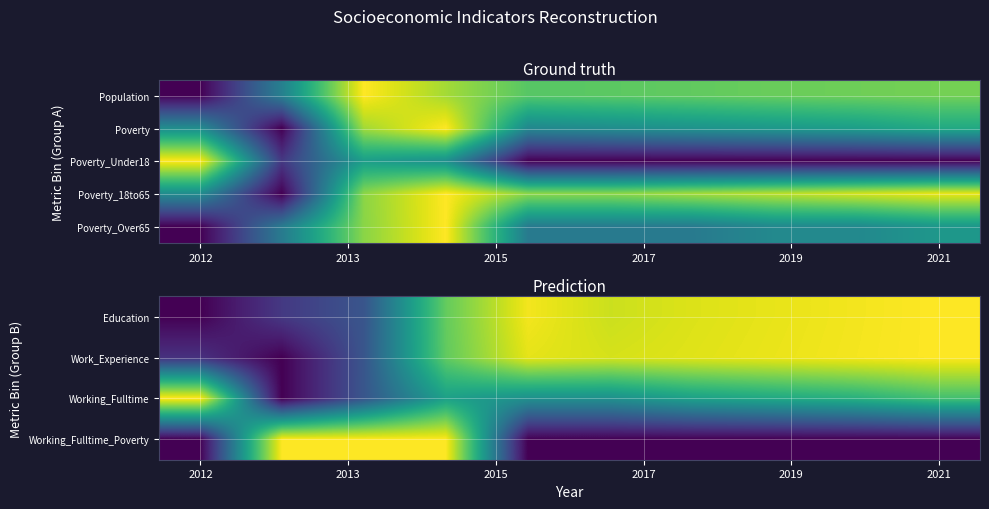

At which label is Poverty_Over65 closest to 0?

2012